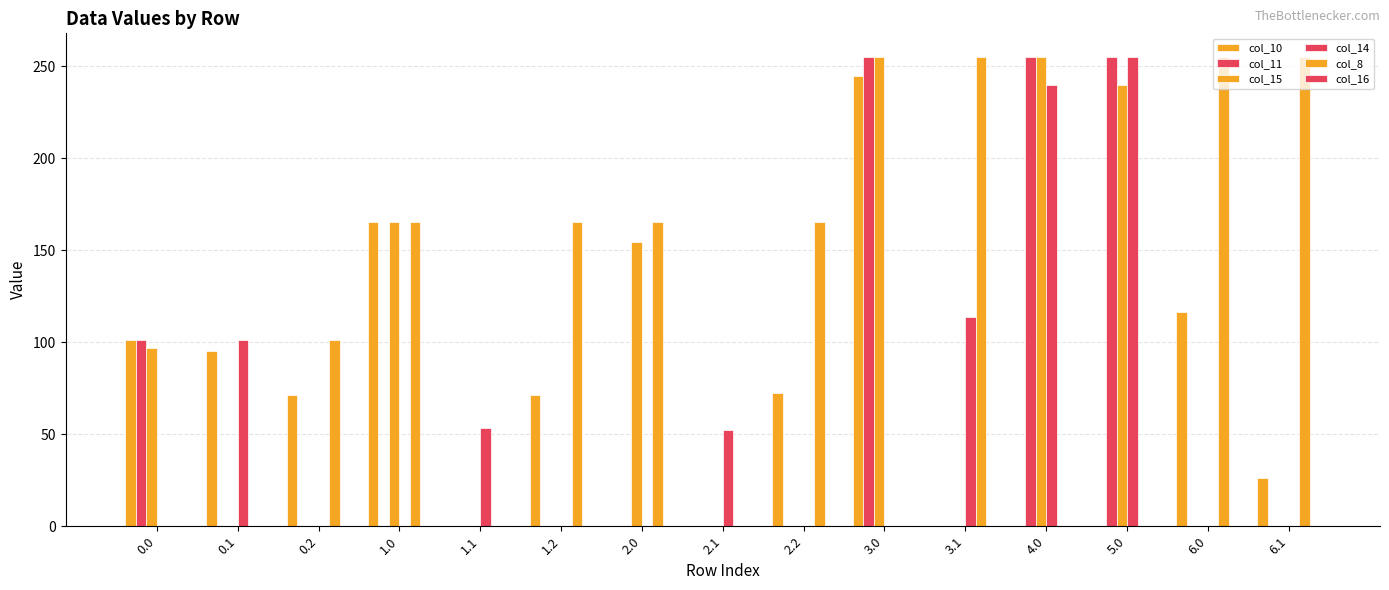

How many series are shown in this chart?

5